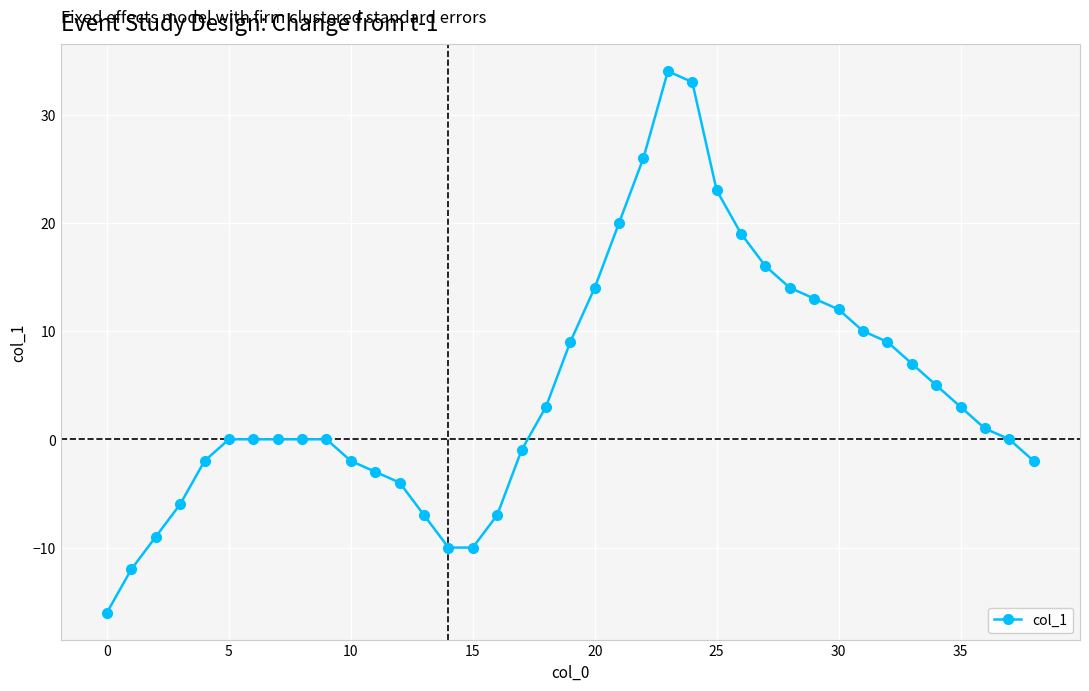

What is the value of the 39th point from the left?

-2